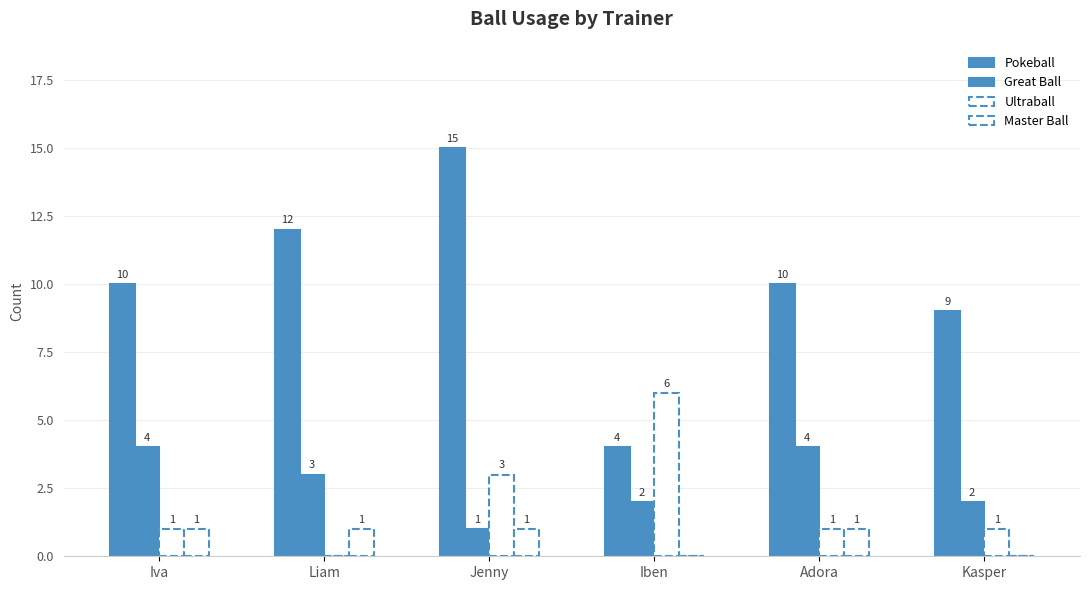

How many groups of bars are there?

6